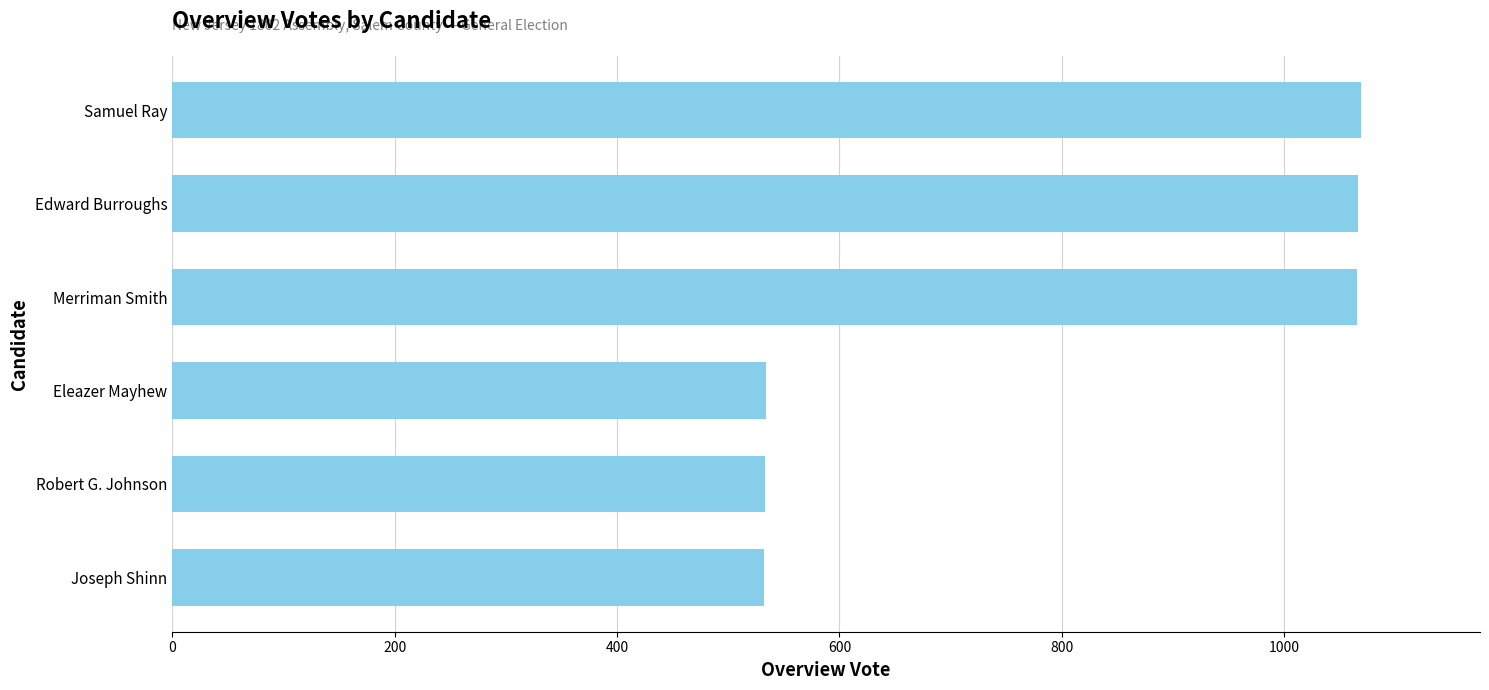

What is the ratio of the value at Samuel Ray to the value at Robert G. Johnson?

2.0